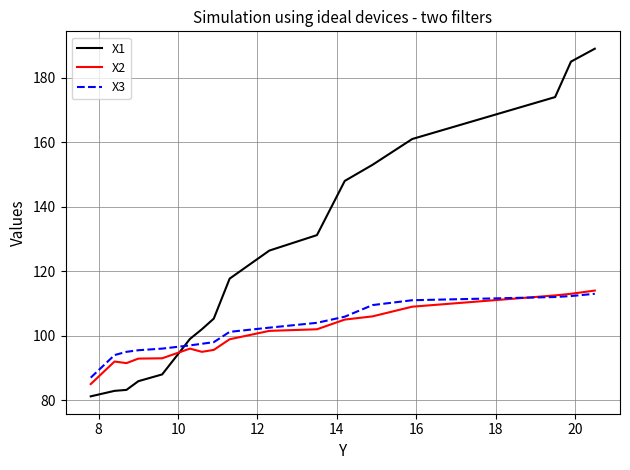

Which series has the largest range (max minus min)?

X1